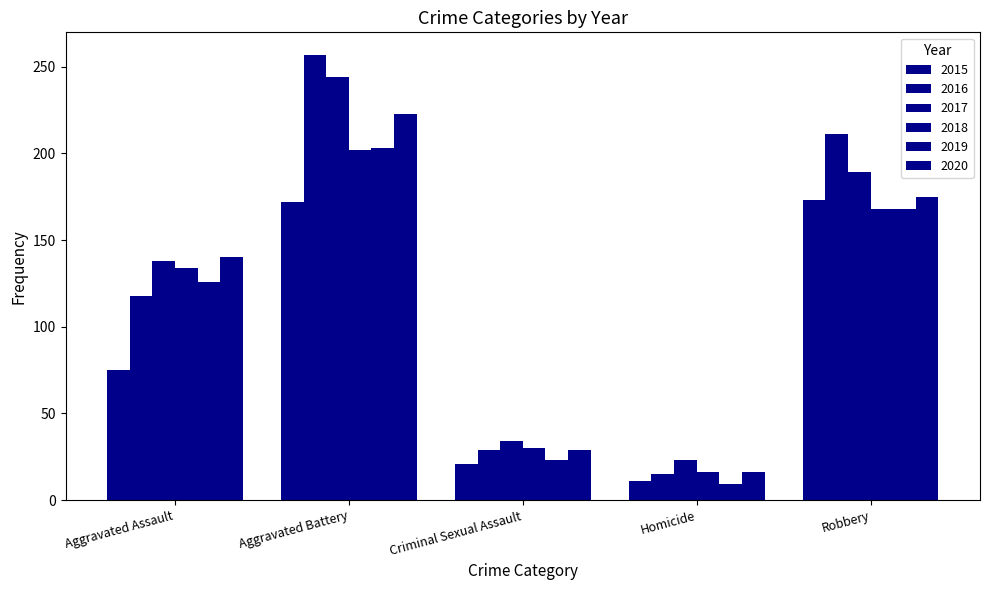

What is the difference between the highest and lowest values at Aggravated Assault?

65